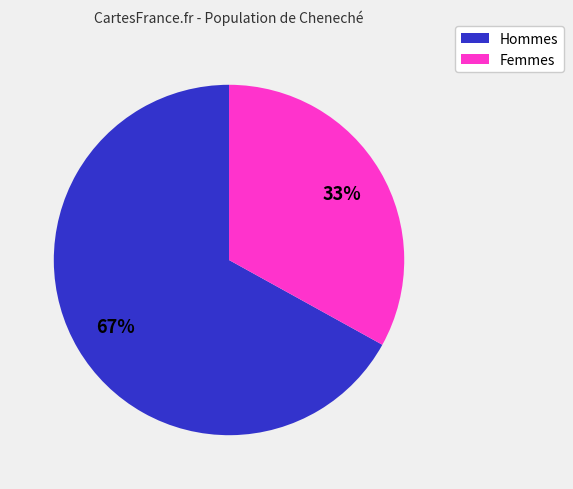

Does any single category account for the majority?

Yes